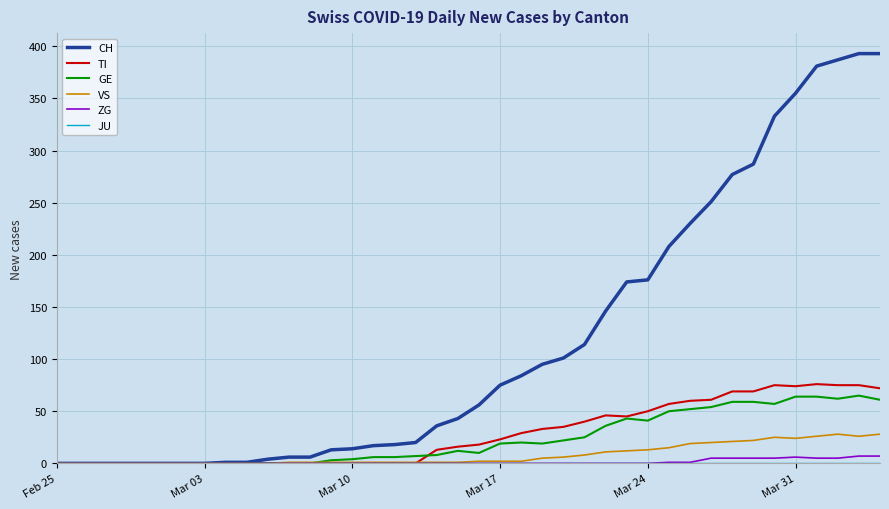

Does the chart display data point markers on the line(s)?

No